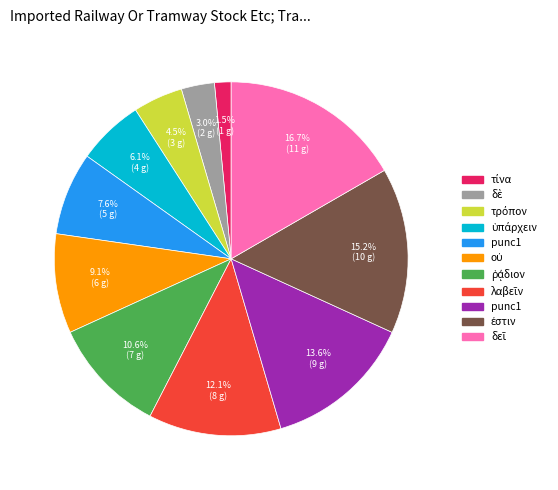

Does any single category account for the majority?

No